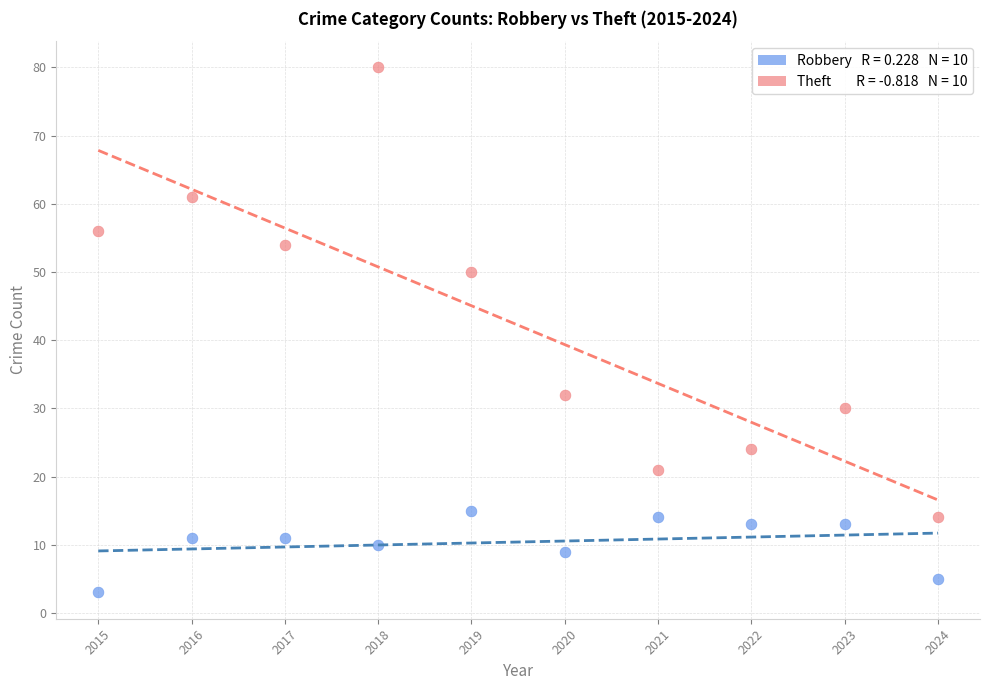

Across all data points, what is the range of Y values (max minus min)?

77